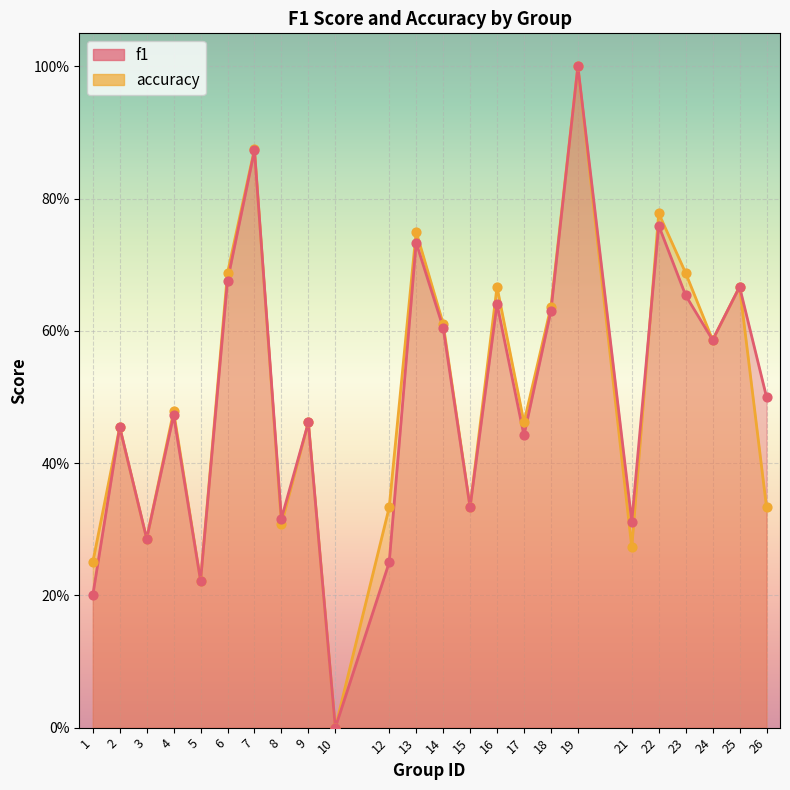

Which series has the largest Y range (max minus min)?

f1